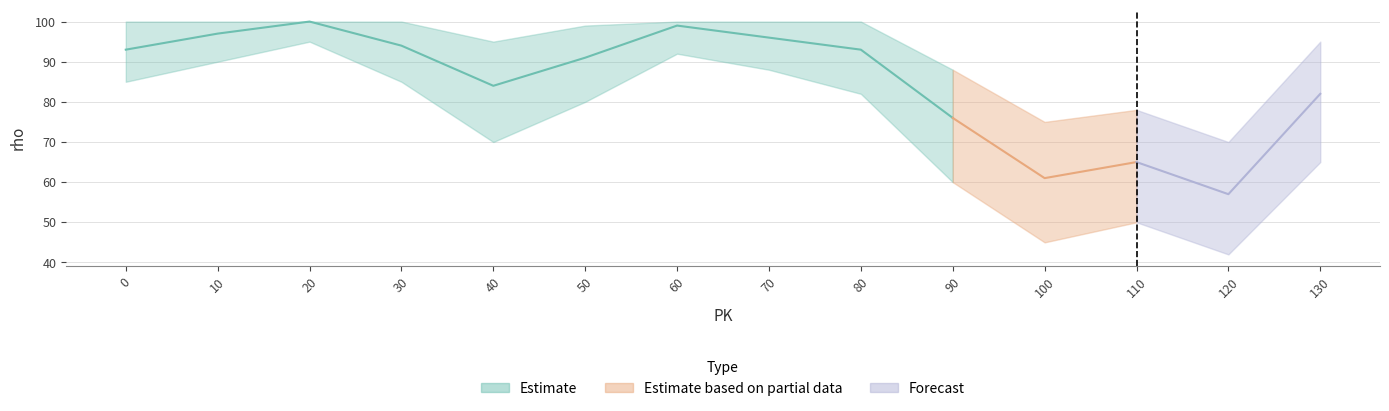

True or false: rho and rho_upper intersect in this chart.

False